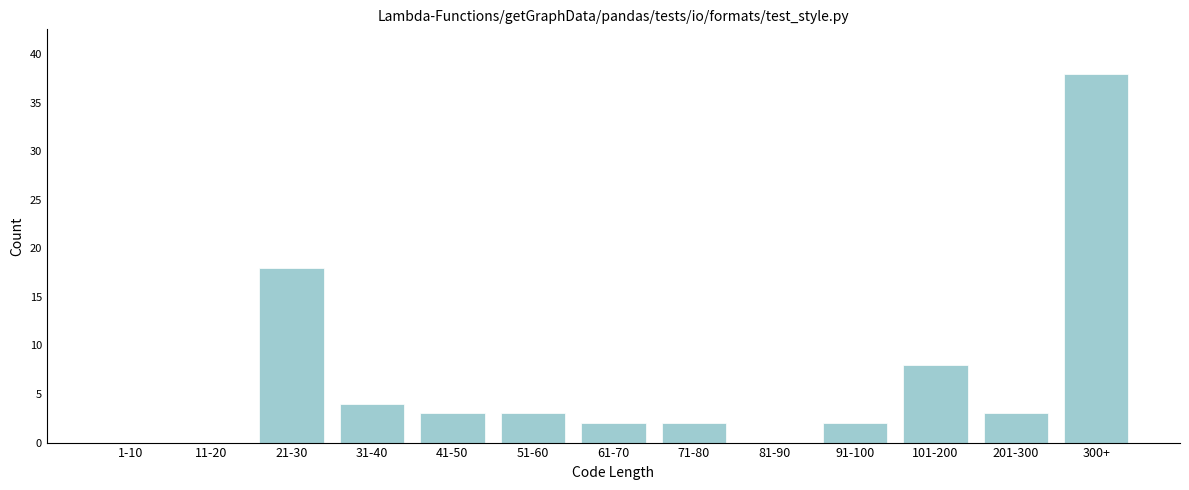

Reading left to right, what are all the values shown in this chart?

1-10=0	11-20=0	21-30=18	31-40=4	41-50=3	51-60=3	61-70=2	71-80=2	81-90=0	91-100=2	101-200=8	201-300=3	300+=38